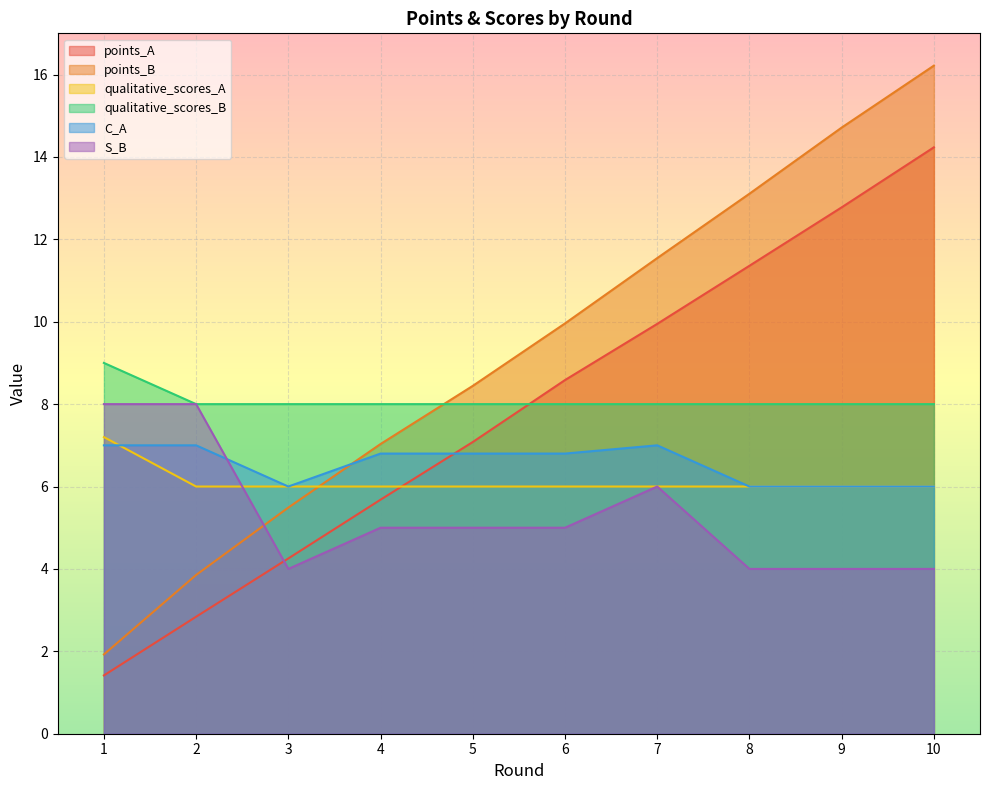

At which label does S_B reach its minimum?

3